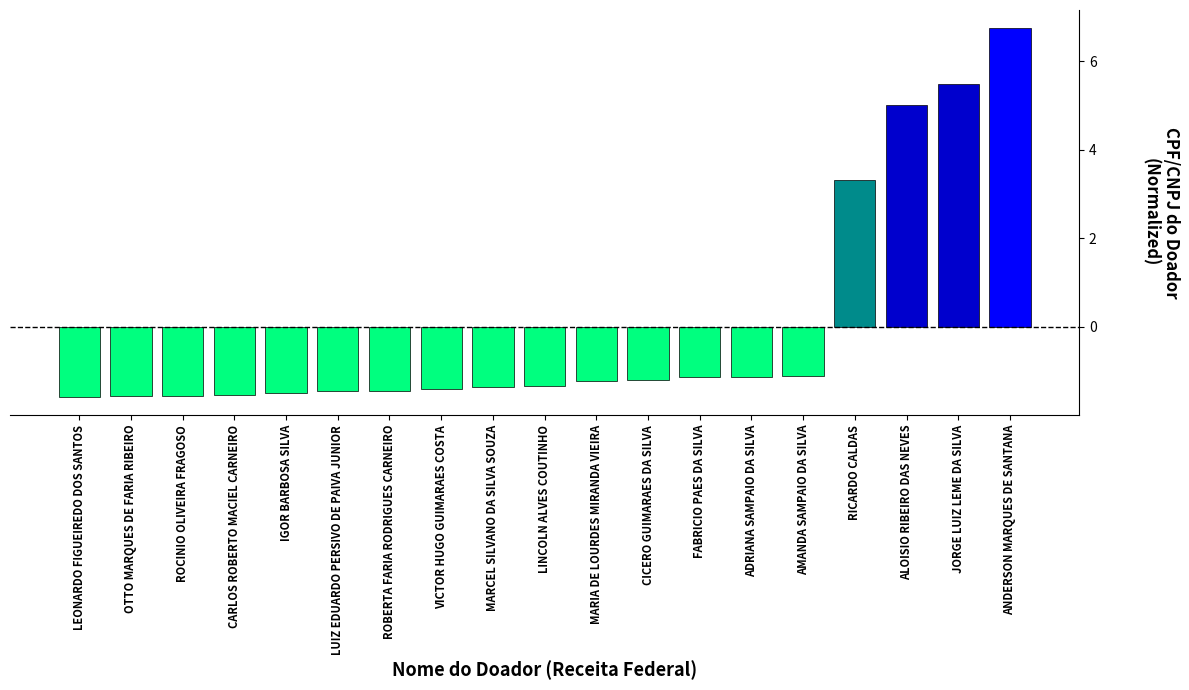

Are the bars grouped side by side (vs. stacked)?

No